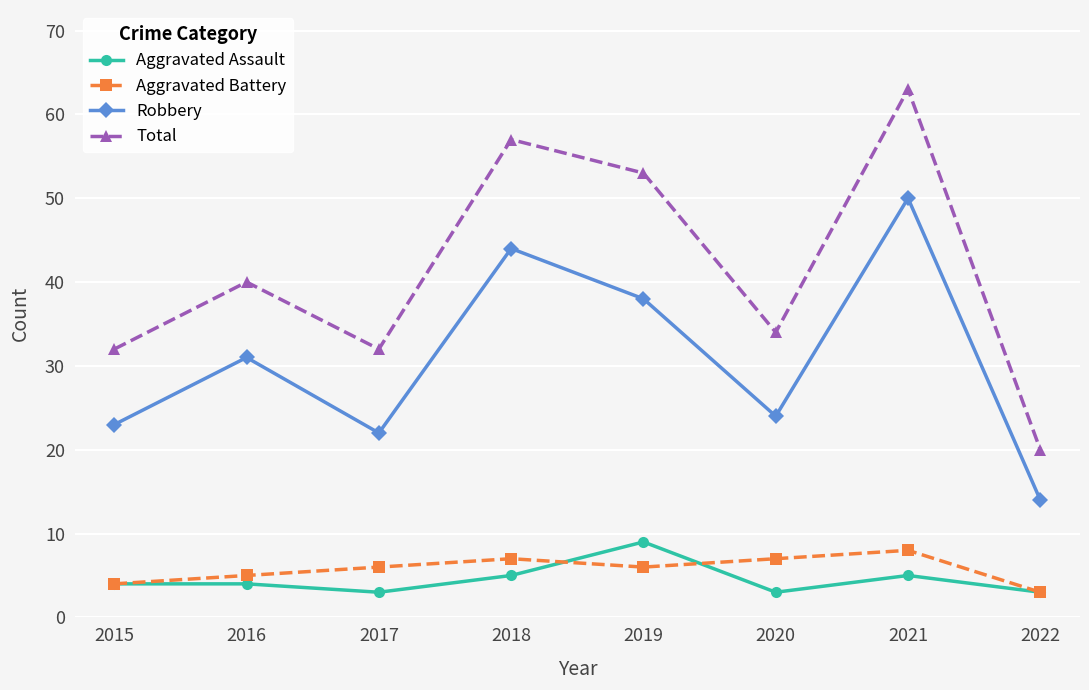

How many distinct data groups are displayed?

4